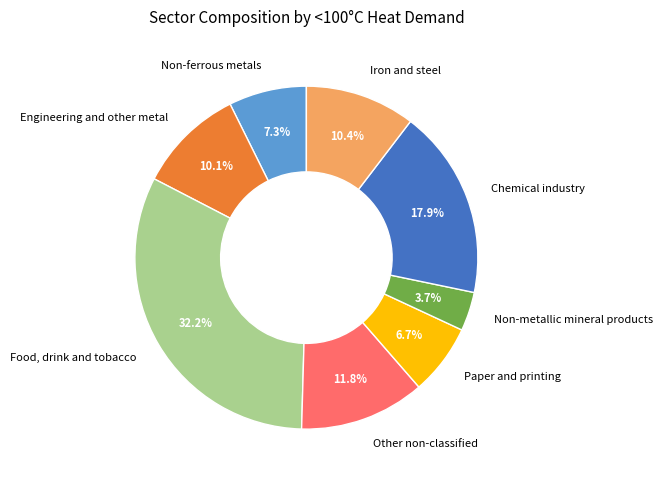

To the nearest percent, what percentage of the pie is Non-ferrous metals?

7%